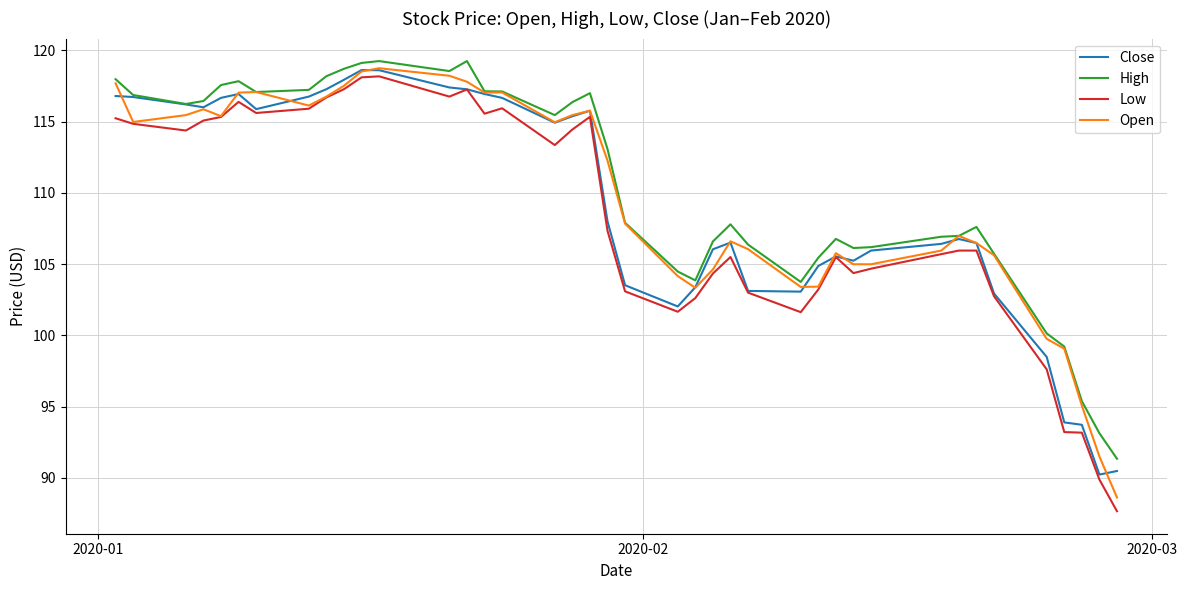

Which series has the largest range (max minus min)?

Low